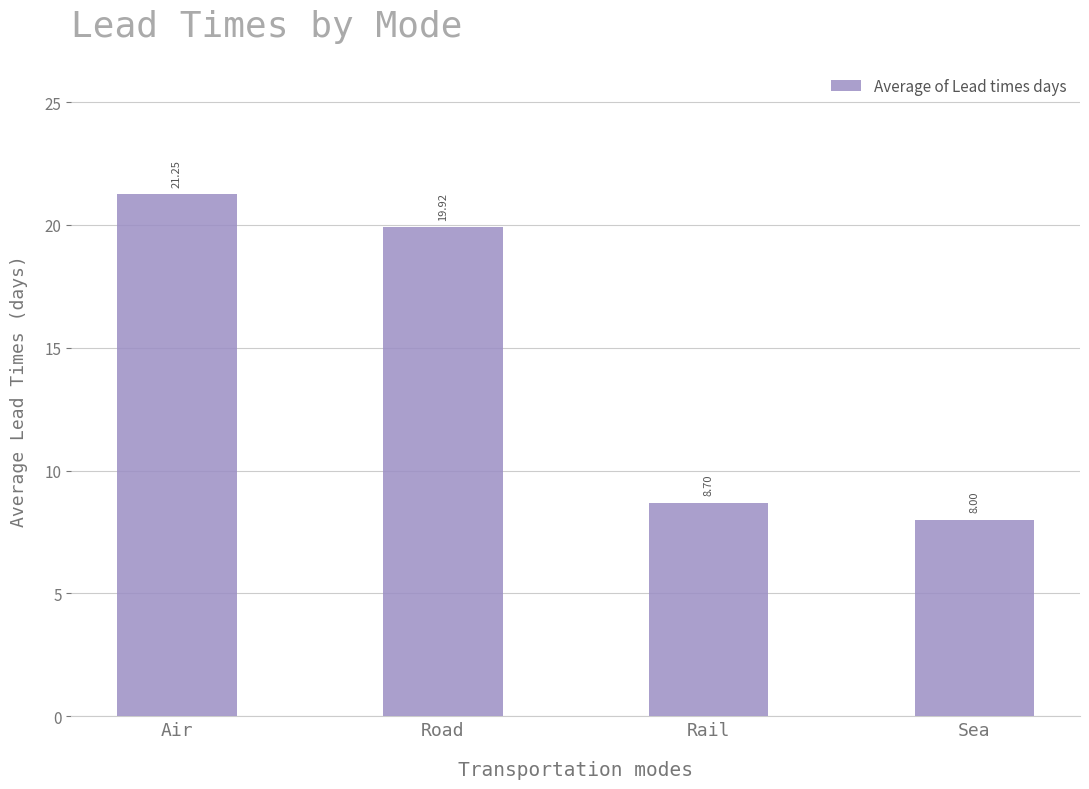

What is the sum of the values at Road and Rail?

28.6